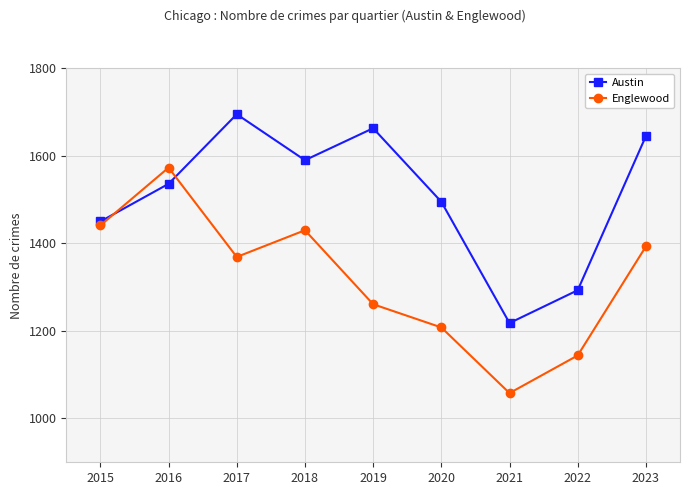

Rank the series by their maximum value, from highest to lowest.

Austin, Englewood